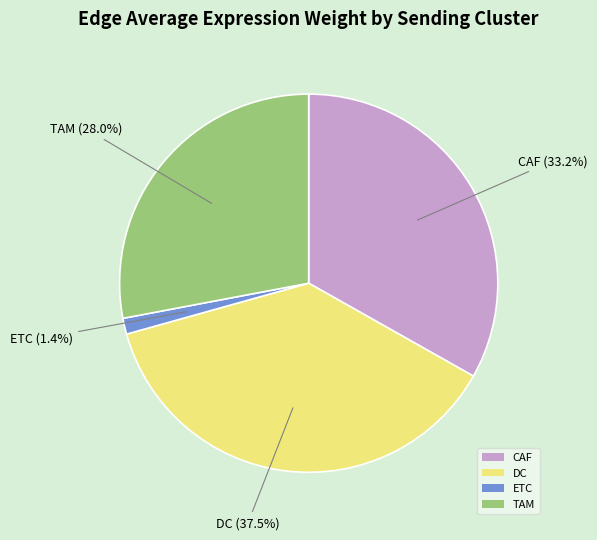

Rank the categories by value from lowest to highest.

ETC, TAM, CAF, DC